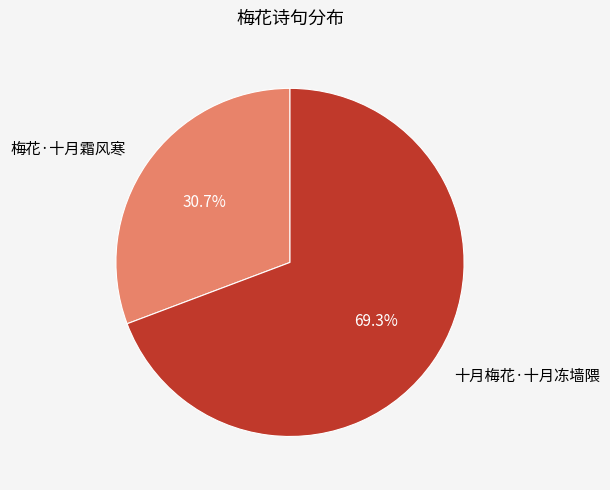

Rank the categories by value from highest to lowest.

十月梅花·十月冻墙隈, 梅花·十月霜风寒